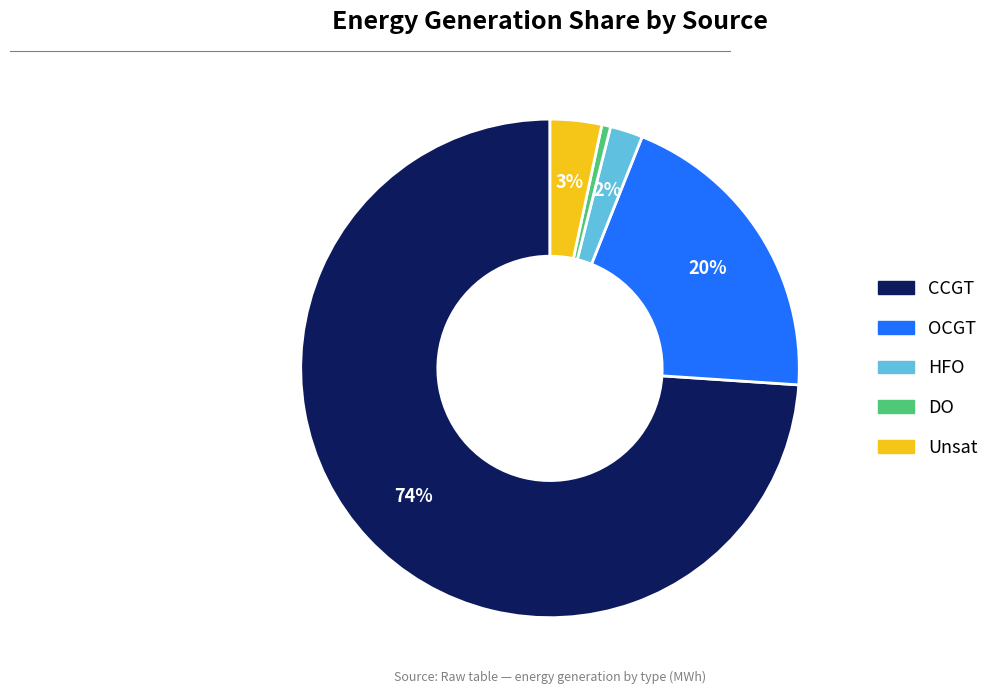

Is there a majority slice in this chart?

Yes